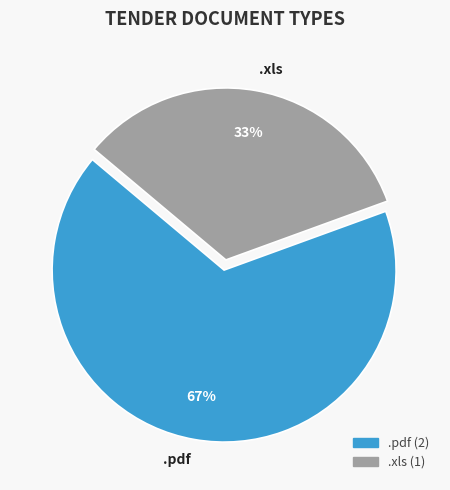

To the nearest percent, what percentage of the pie is .pdf?

67%